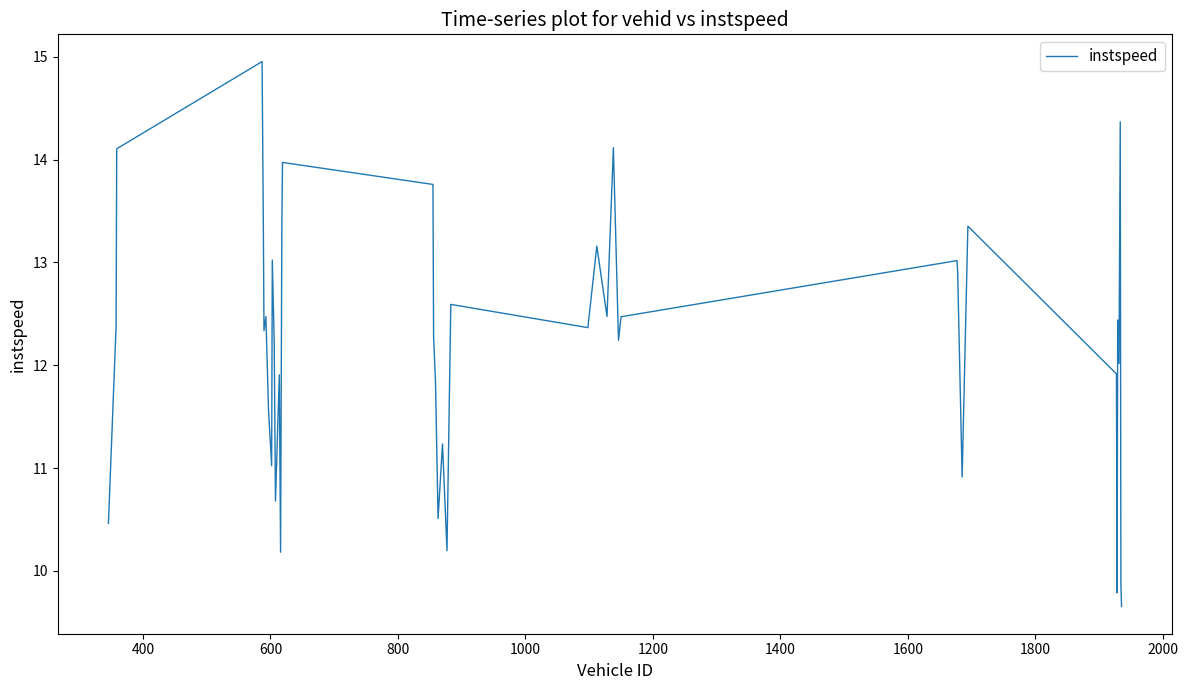

What is the minimum value shown in the chart?

9.7